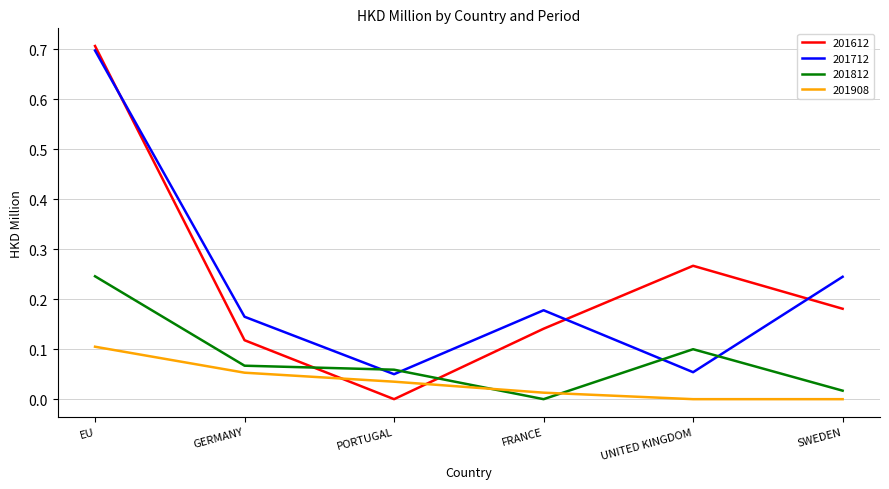

What is the total value across all series at EU?

1.8